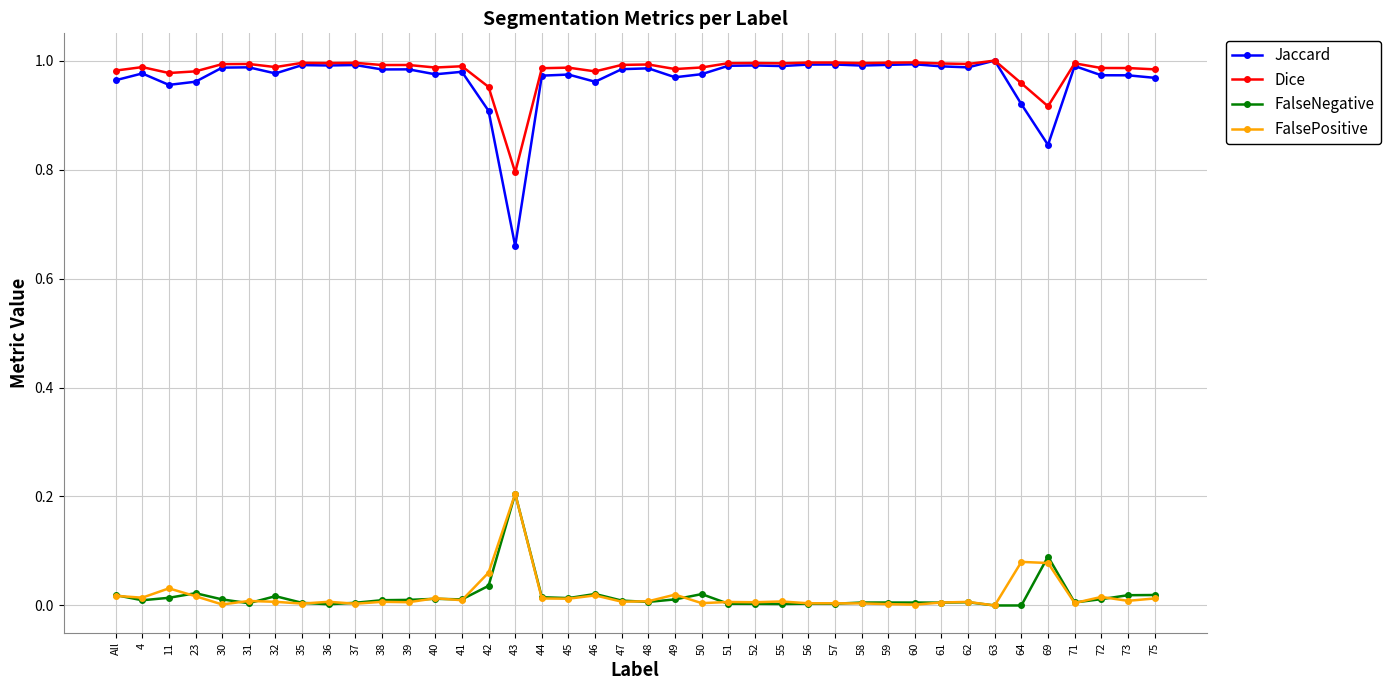

True or false: FalseNegative and FalsePositive intersect in this chart.

True